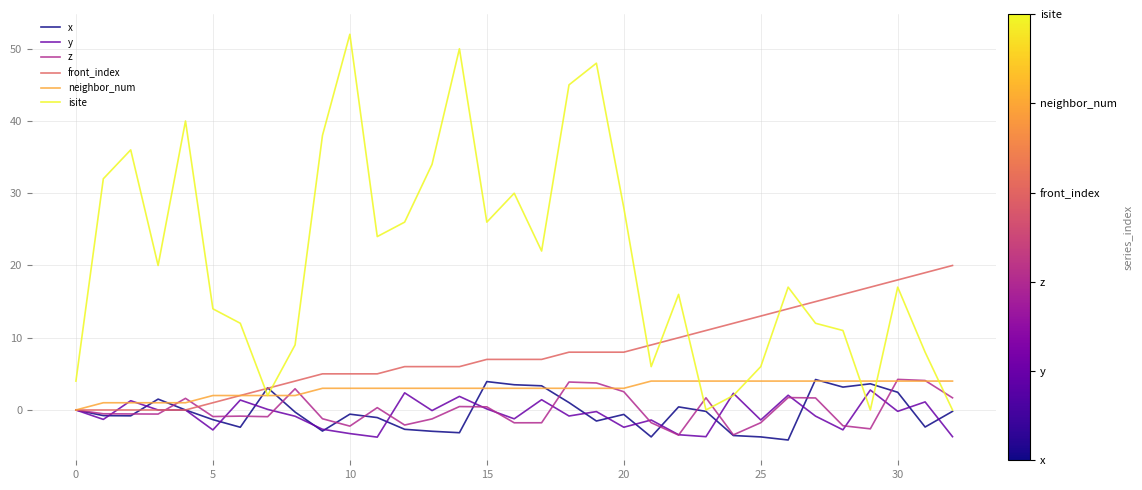

True or false: isite and z cross at least once.

True